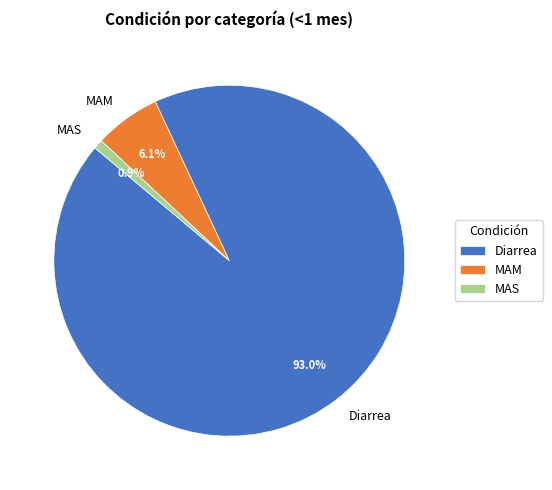

Rank the categories by value from highest to lowest.

Diarrea, MAM, MAS